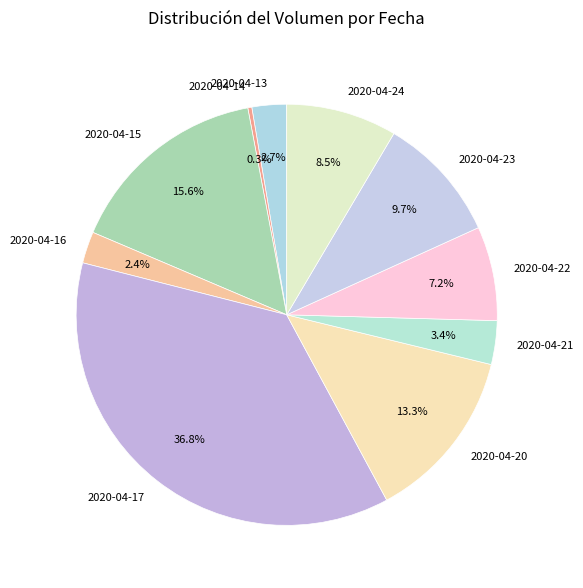

Which has a higher value, 2020-04-24 or 2020-04-20?

2020-04-20